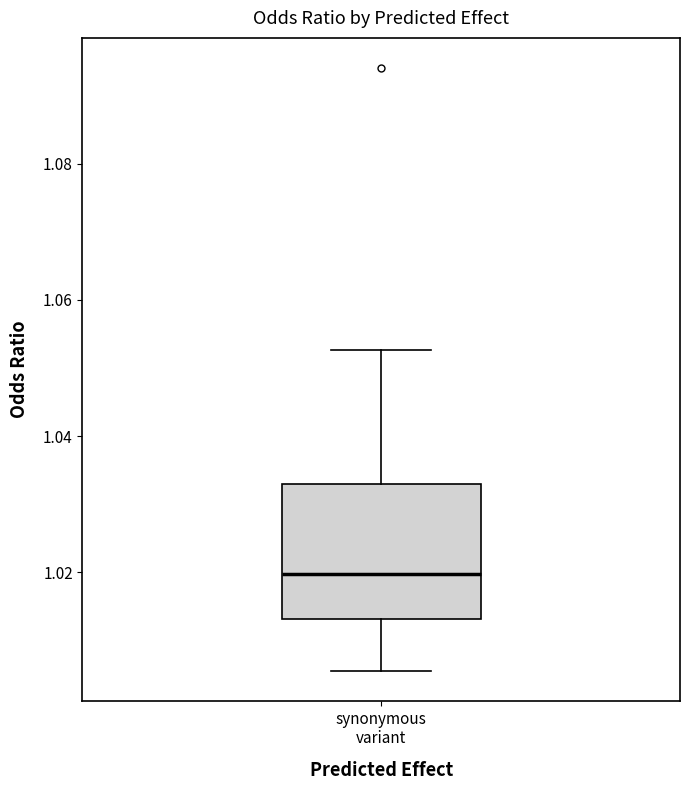

Where does the upper whisker of the box for synonymous variant end on the y-axis? The values are not printed on the chart, so give them approximately, as read against the axis.

1.052